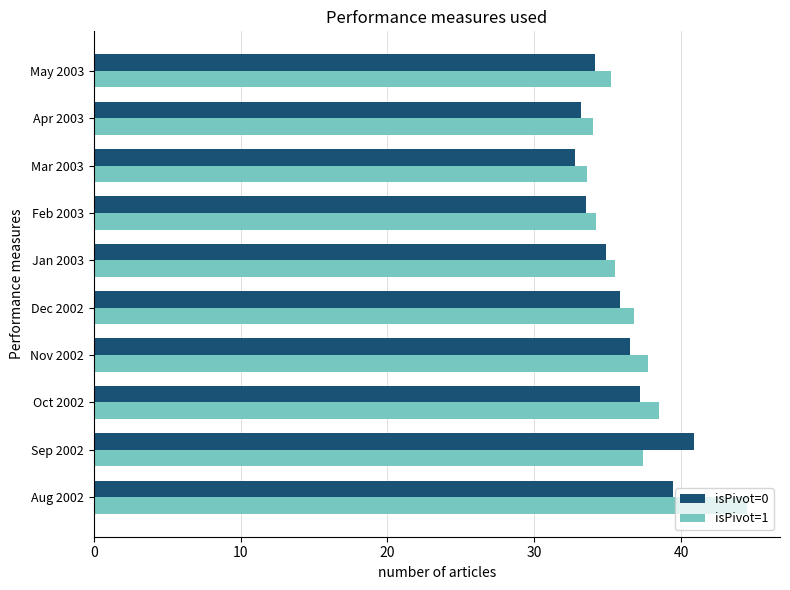

The value of isPivot=1 at May 2003 is 35.2. True or false?

True